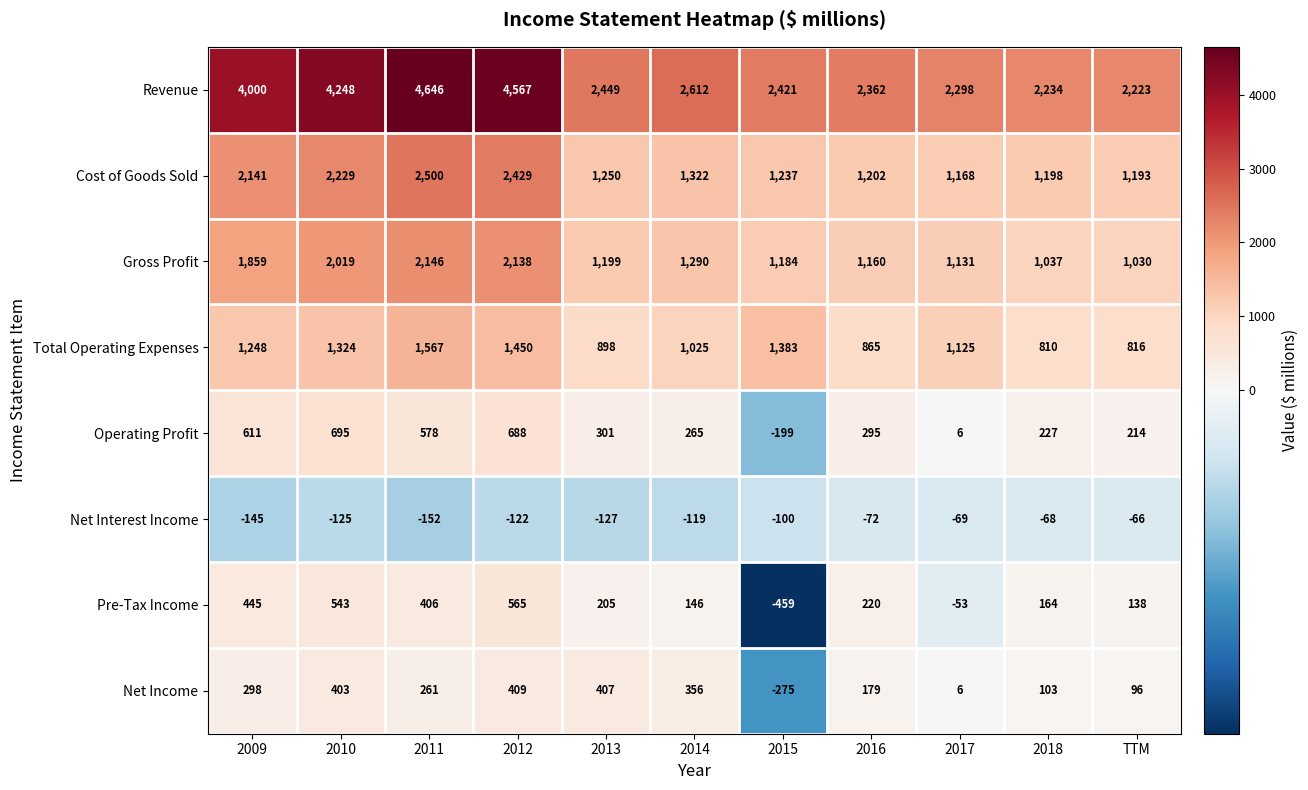

The value of Pre-Tax Income at 2016 is 120. True or false?

False